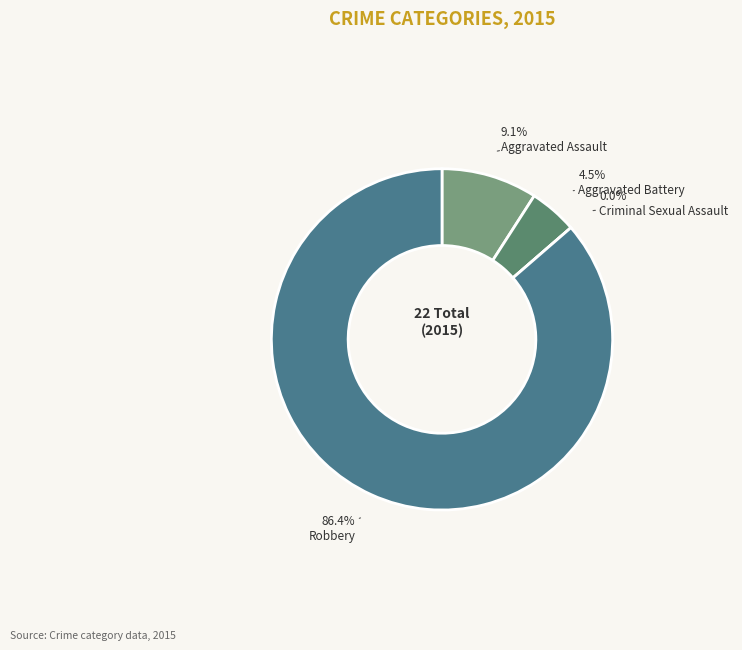

To the nearest percent, what portion does Aggravated Assault represent?

9%